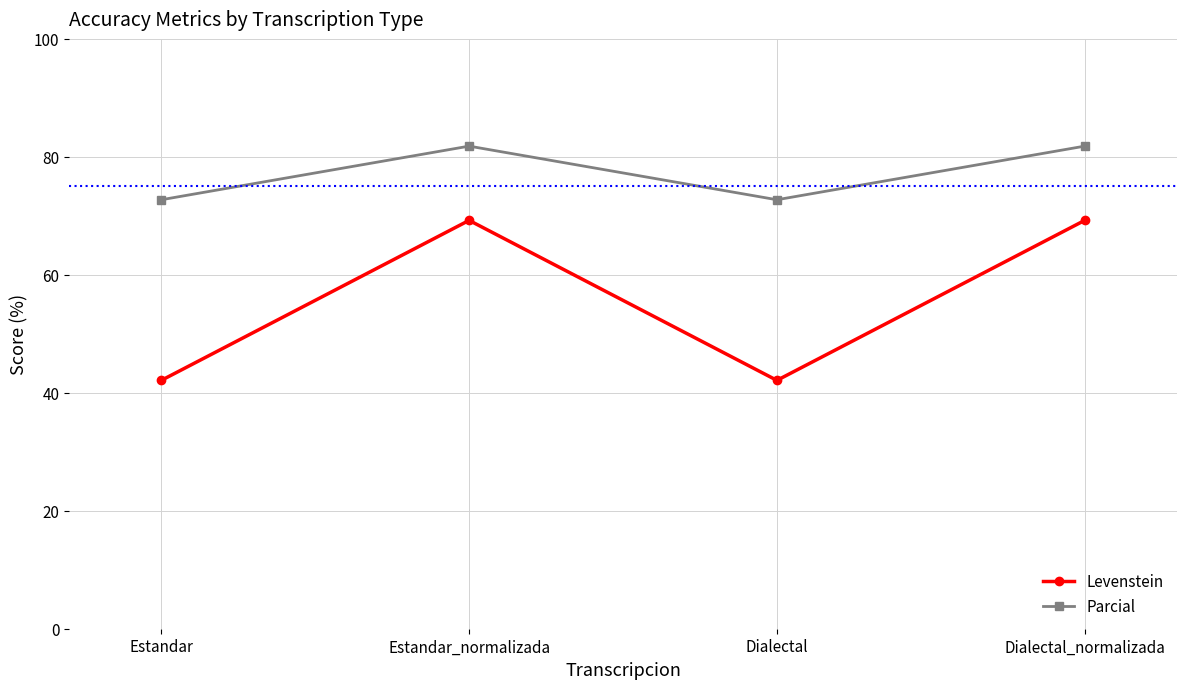

What is the greatest value displayed?

81.8